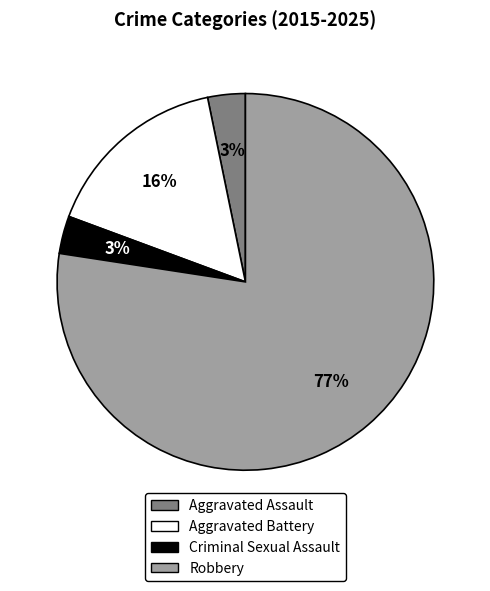

How many segments does this pie chart have?

4